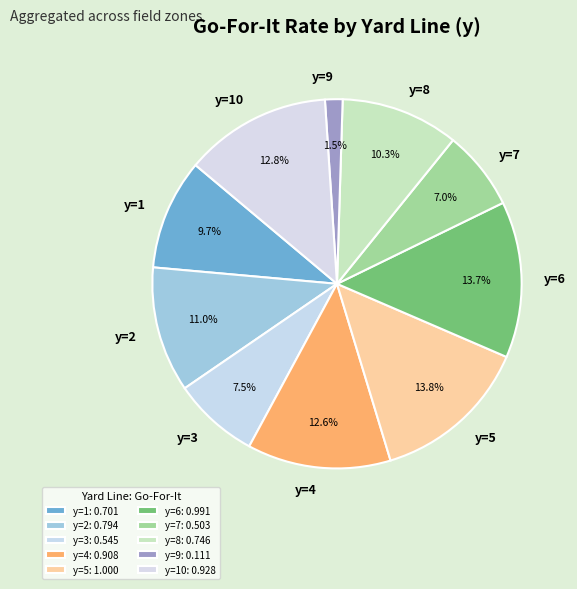

What is the smallest slice in the pie chart?

y=9